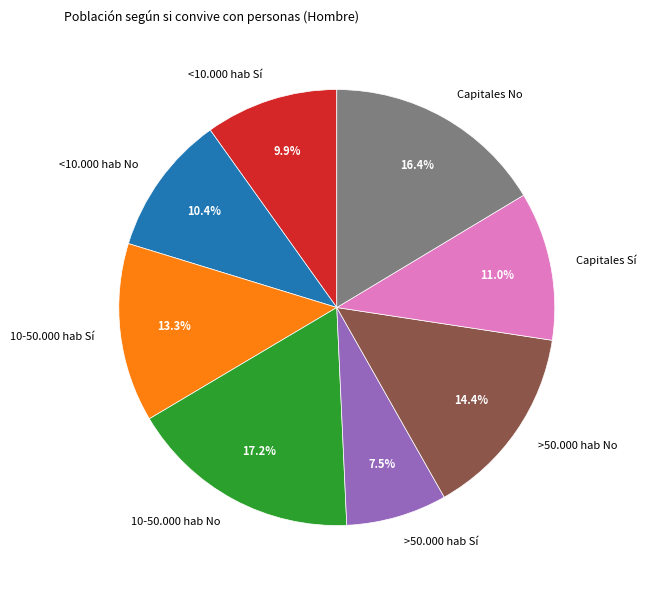

Does Capitales No account for over 50% of the chart?

No